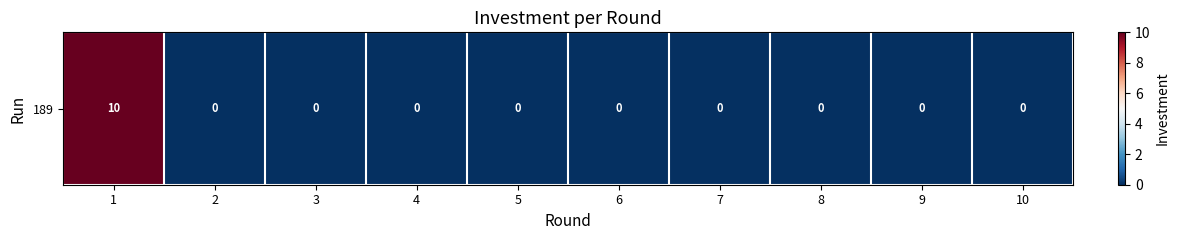

Reading left to right, what are all the values shown in this chart?

1=10	2=0	3=0	4=0	5=0	6=0	7=0	8=0	9=0	10=0